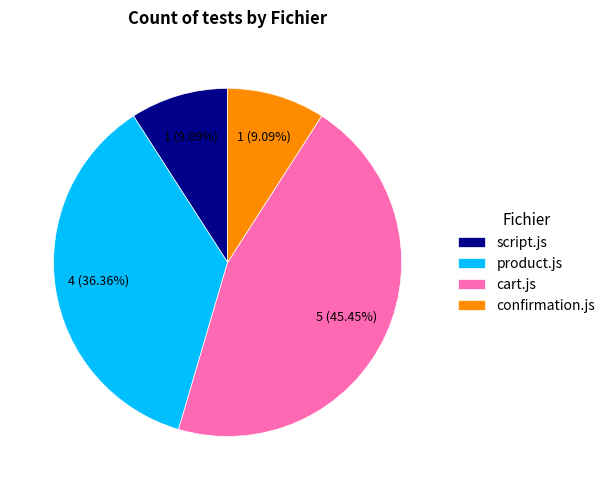

How many segments does this pie chart have?

4